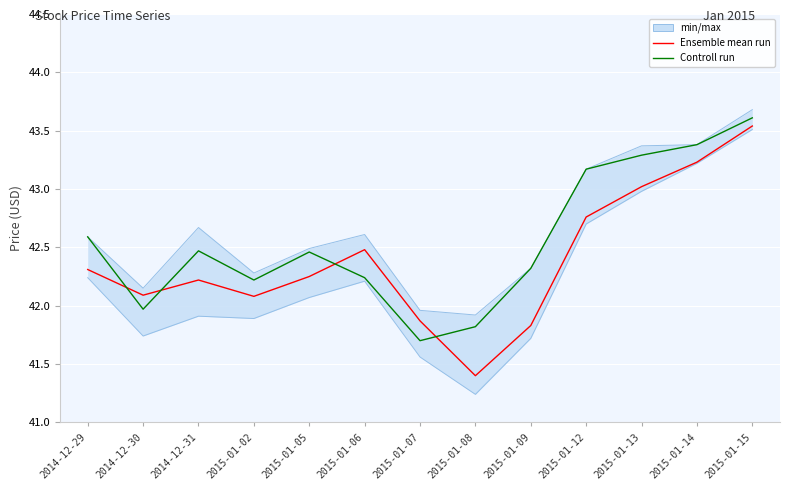

Which label corresponds to the largest value in the chart?

2015-01-15